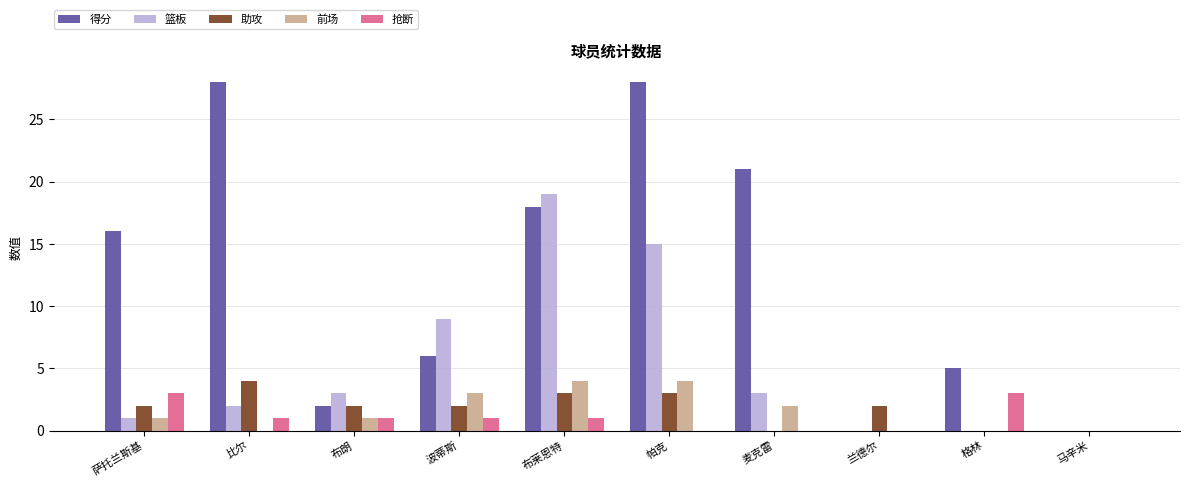

What is the sum of all 抢断 values?

10